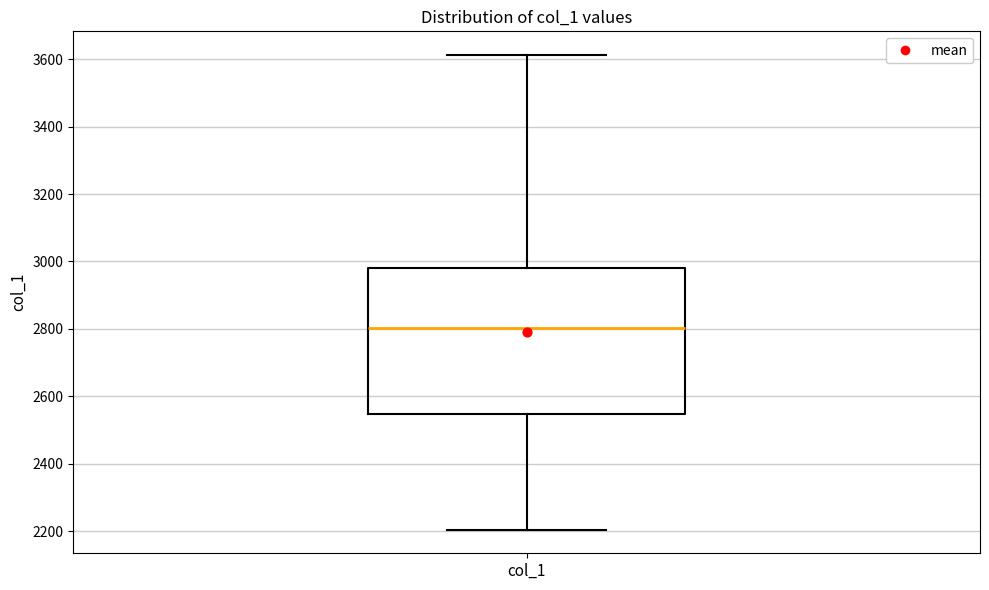

Transcribe this box plot: give where the median line is, the range the box spans, and where the two whiskers end, as read against the y-axis. The values are not printed on the chart, so give them approximately, as read against the axis.

median 2800, box 2540 to 2980, whiskers 2200 to 3620